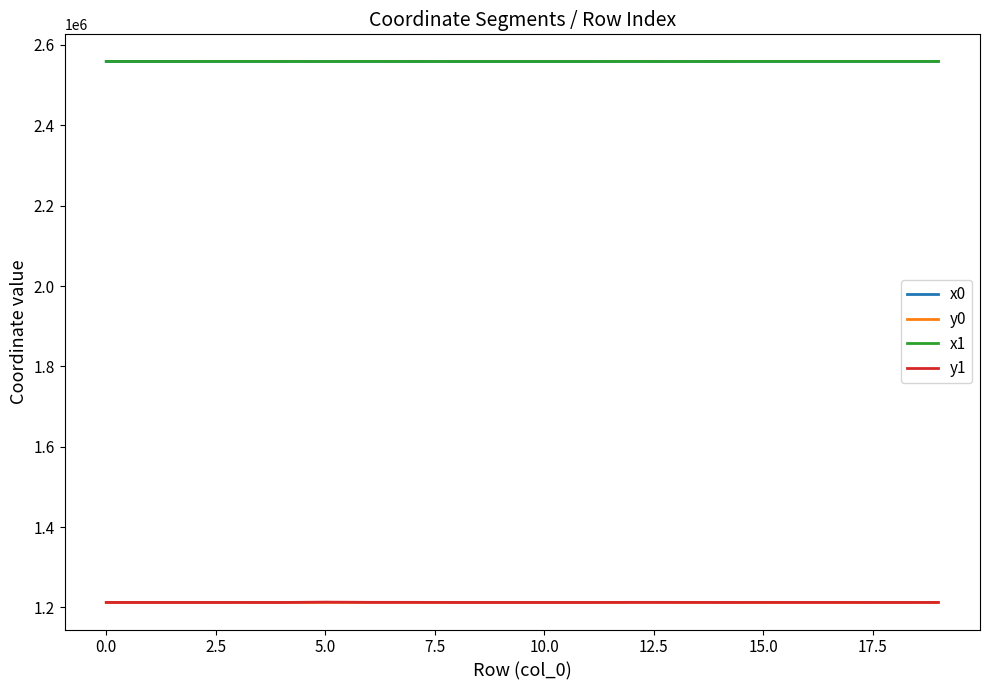

How many lines are shown in the chart?

4